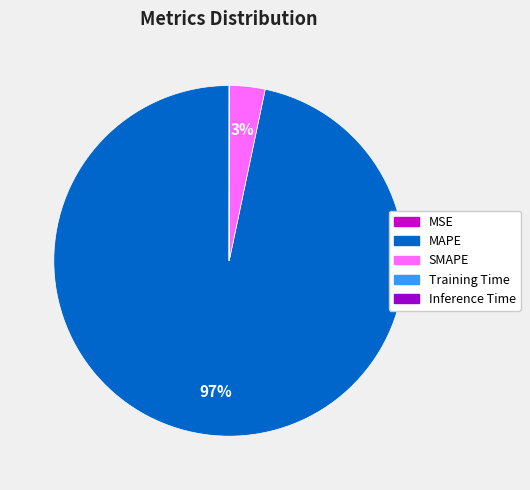

To the nearest percent, what is the difference between the largest and smallest slice percentages?

97%